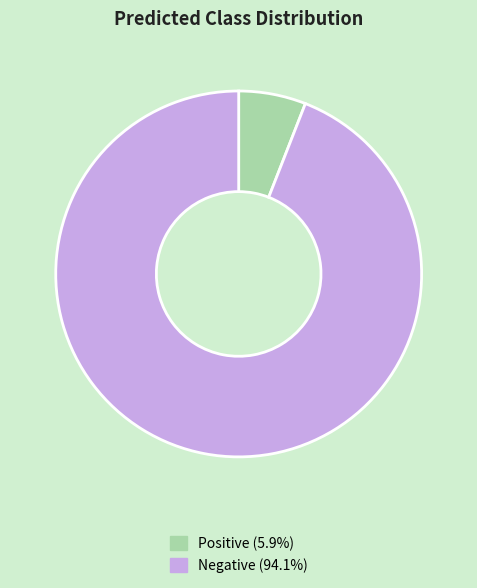

Which has a higher value, Negative or Positive?

Negative